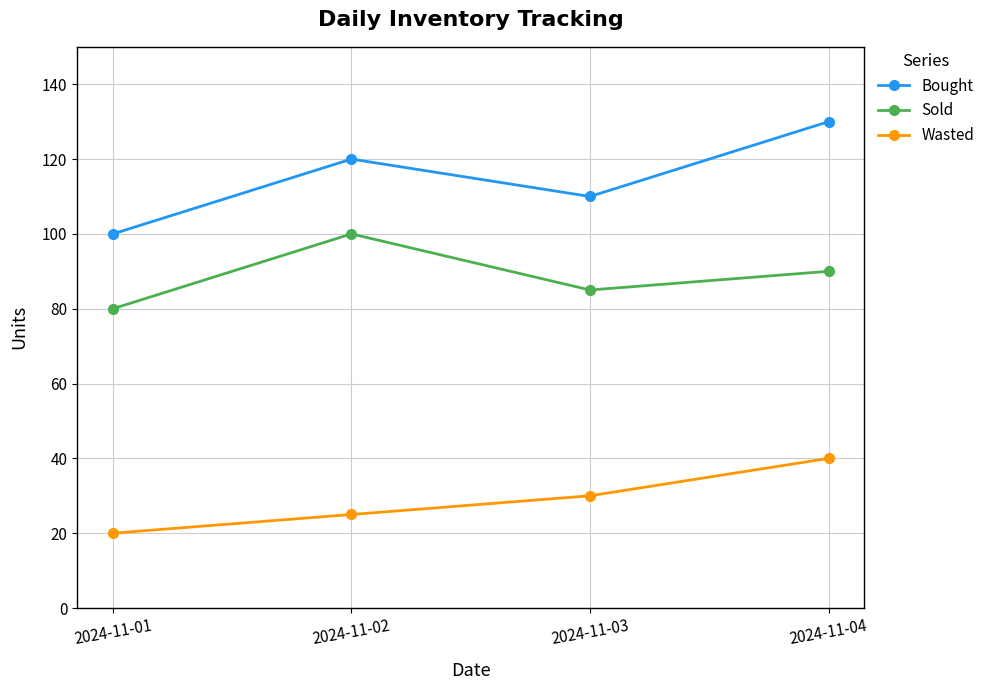

How many lines are shown in the chart?

3